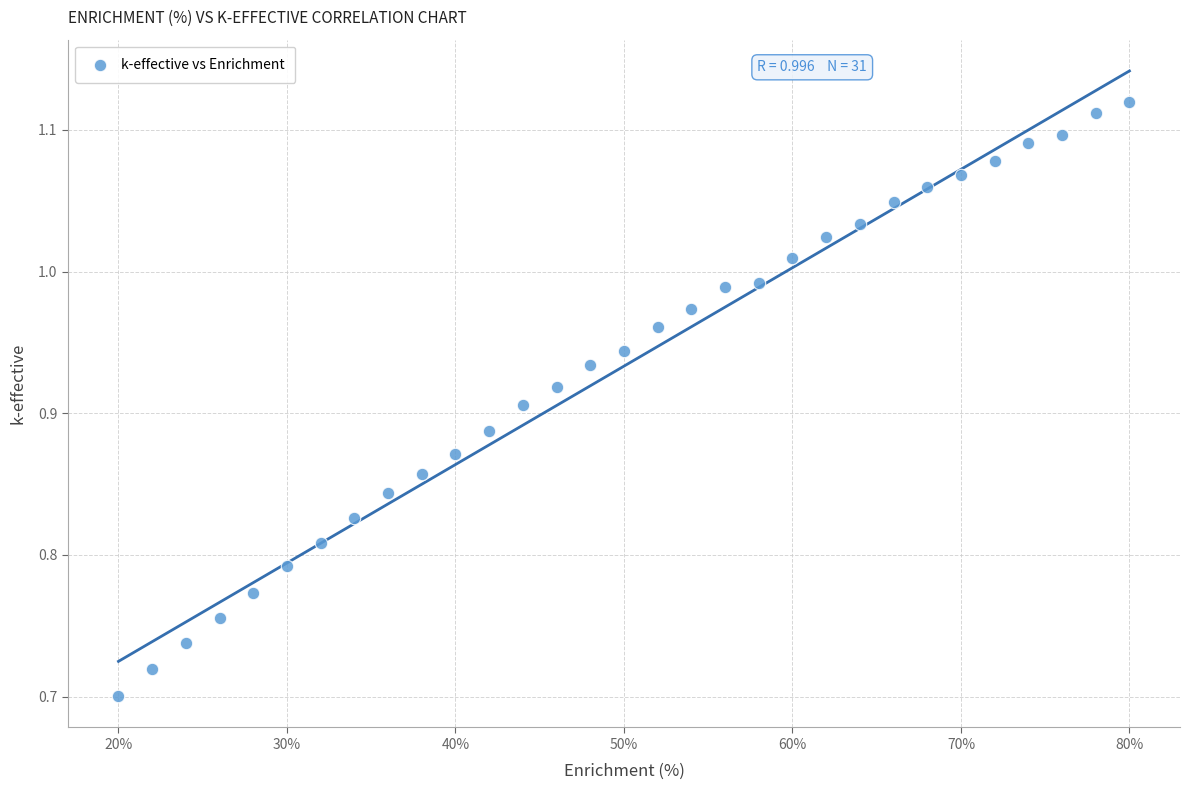

What is the range of Y values (max minus min)?

0.4